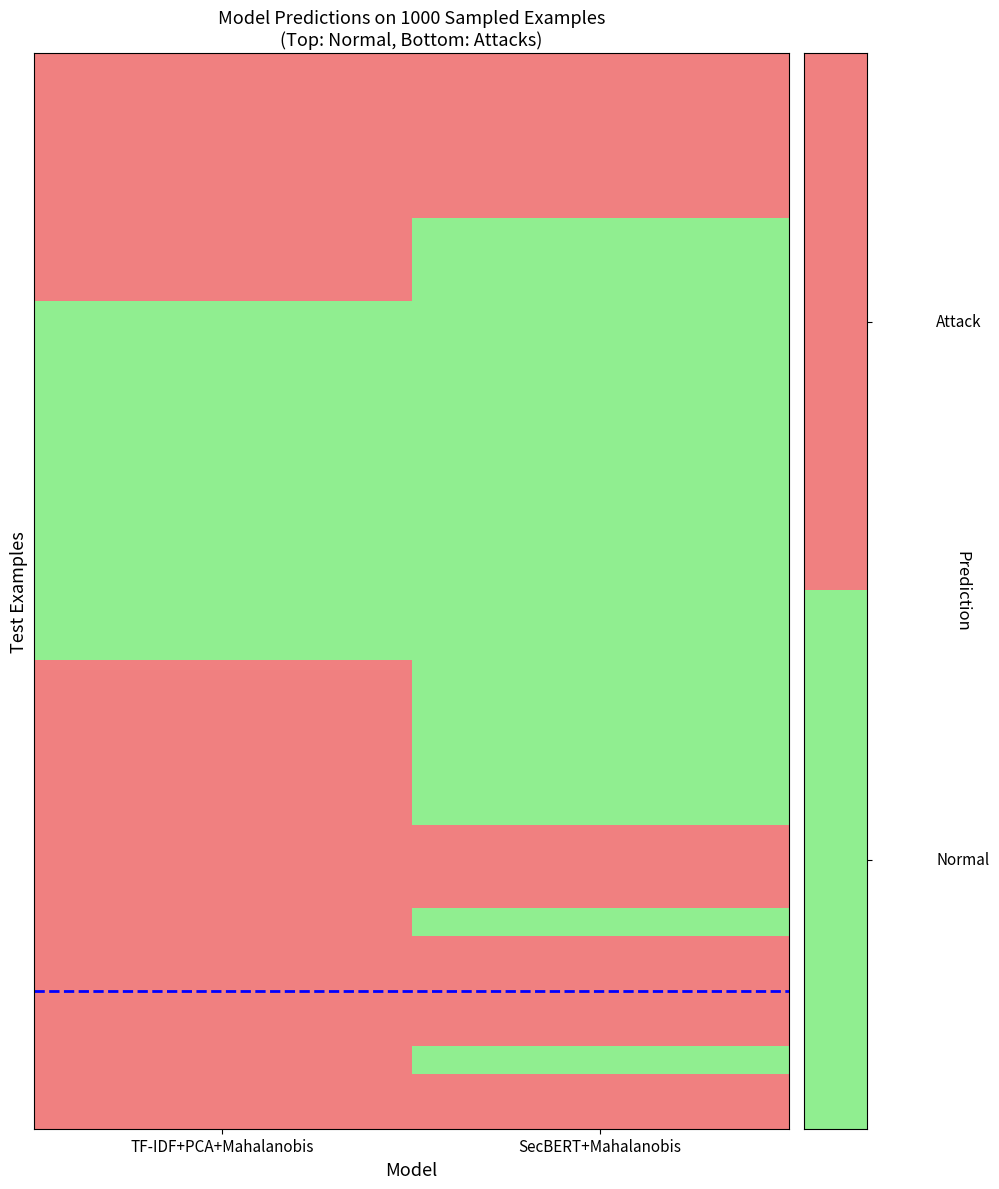

What is the greatest value displayed?

1